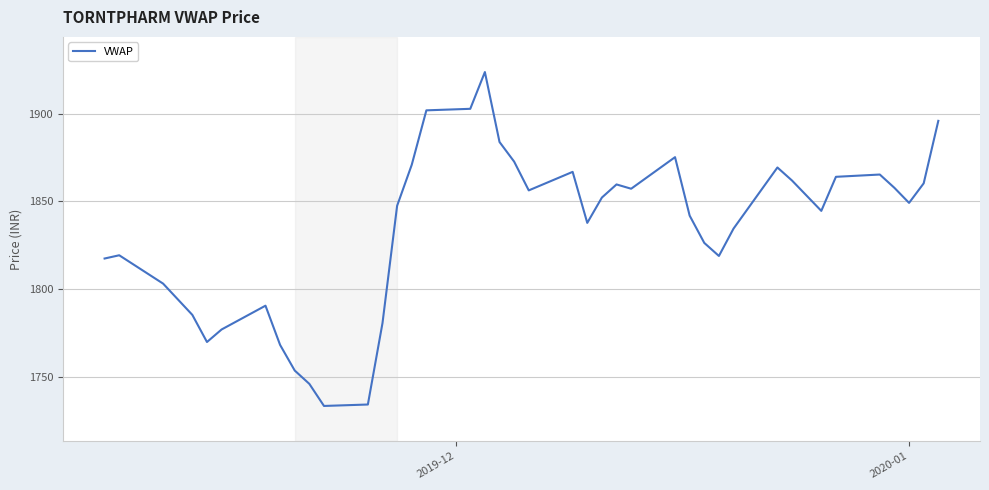

What is the smallest value displayed?

1733.7